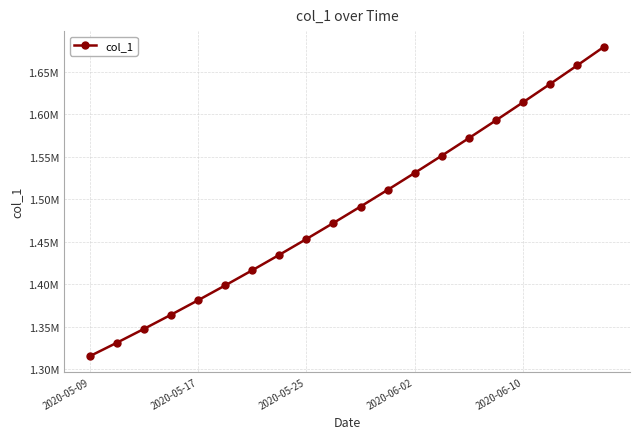

What is the minimum value shown in the chart?

1315099.0